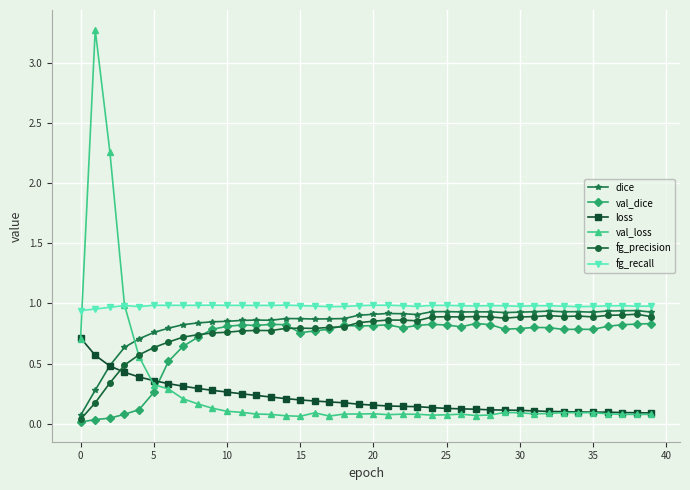

Is this an area chart (filled region under the line)?

No